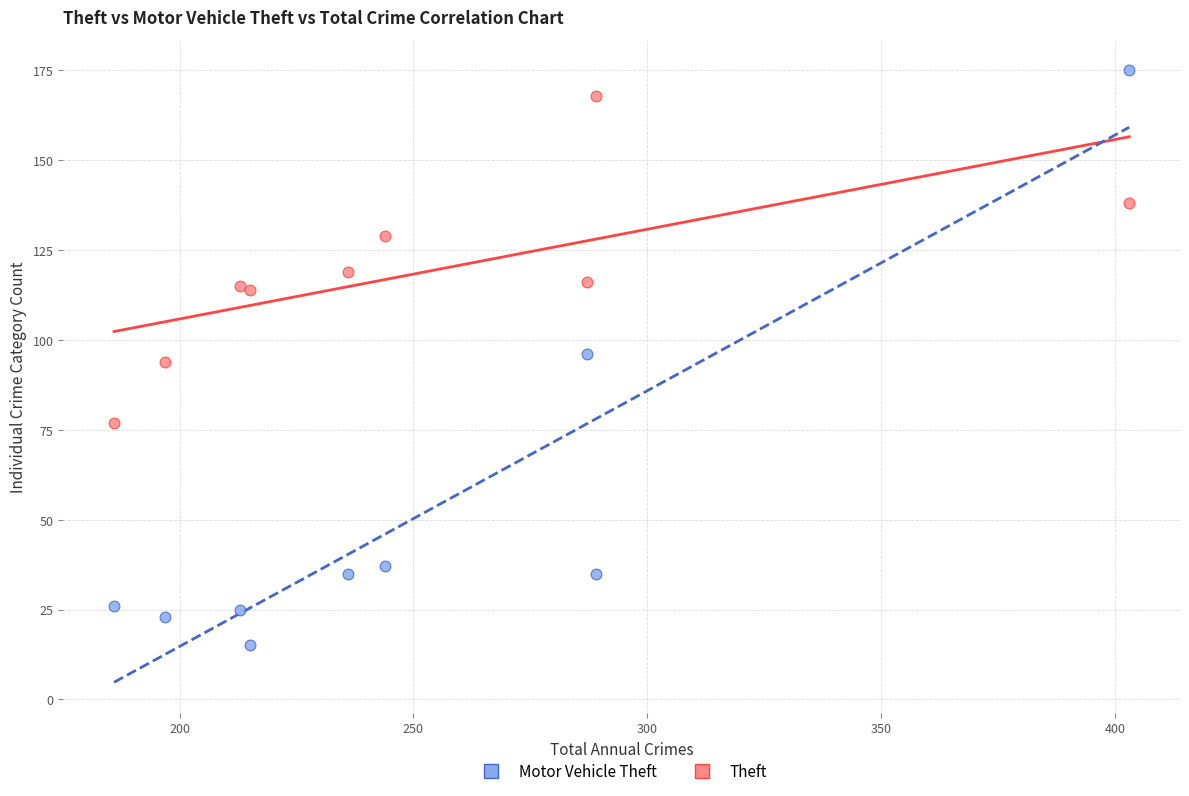

Which series contains the highest Y value?

Motor Vehicle Theft